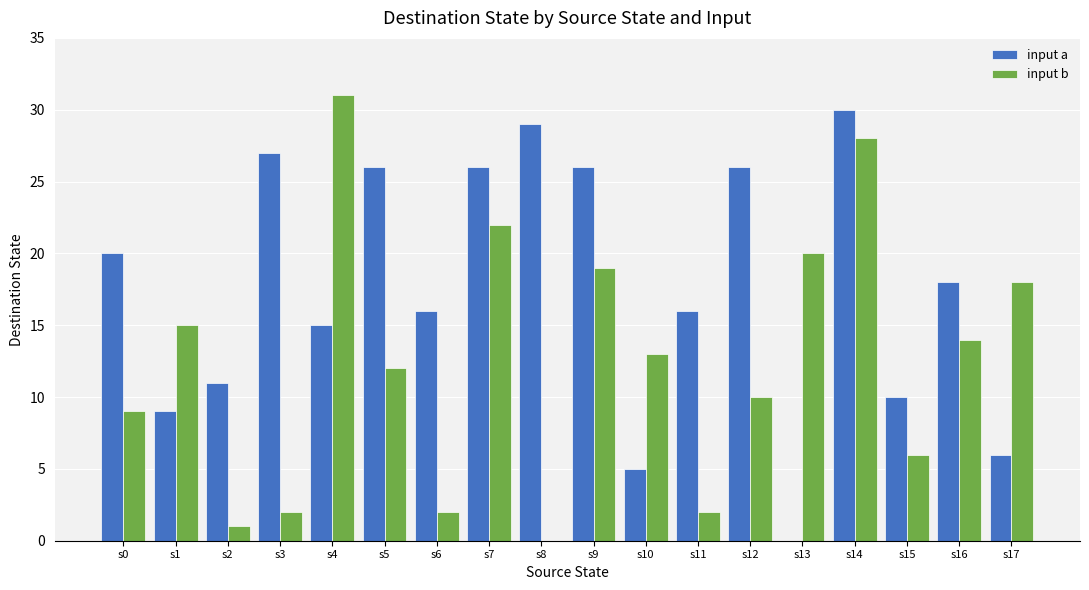

At which category does the chart reach its peak across all series?

s4